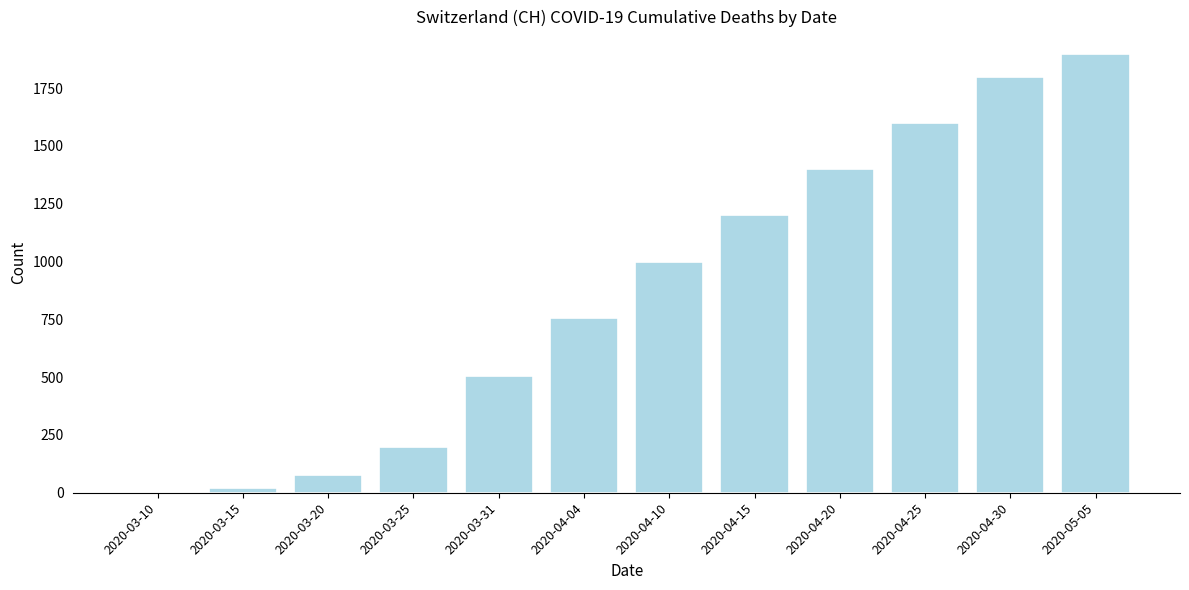

At which label is the value closest to 952?

2020-04-10